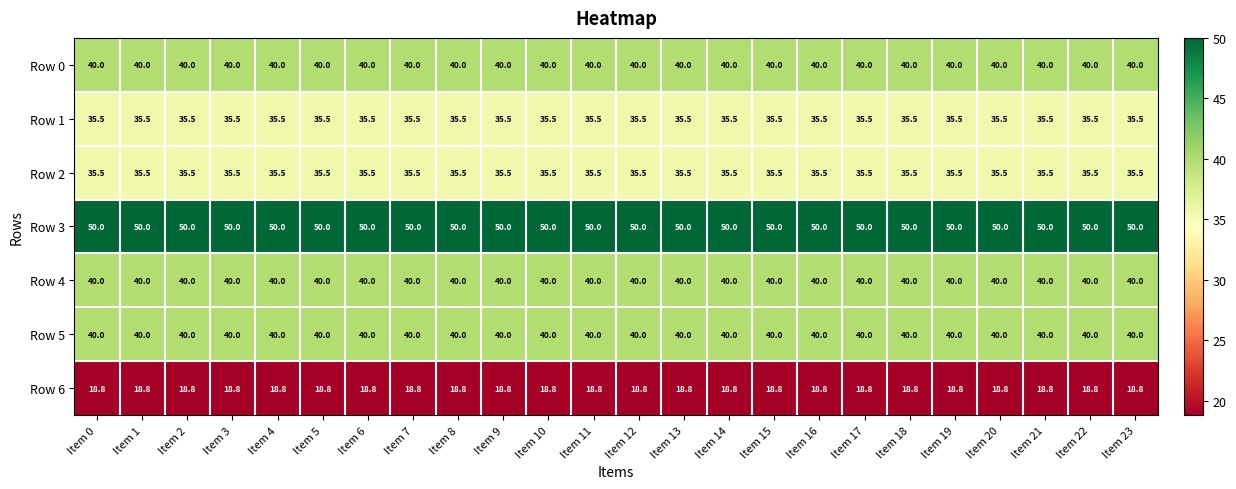

Which series has the largest total across all categories?

Row 3